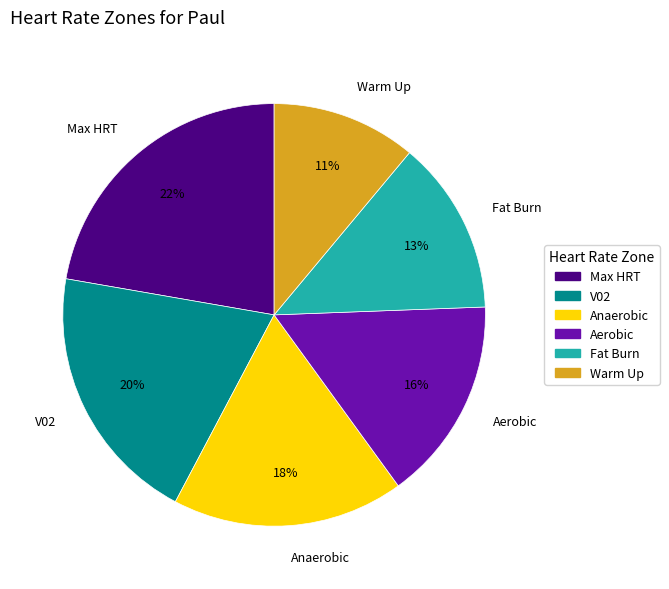

How many slices are in this pie chart?

6